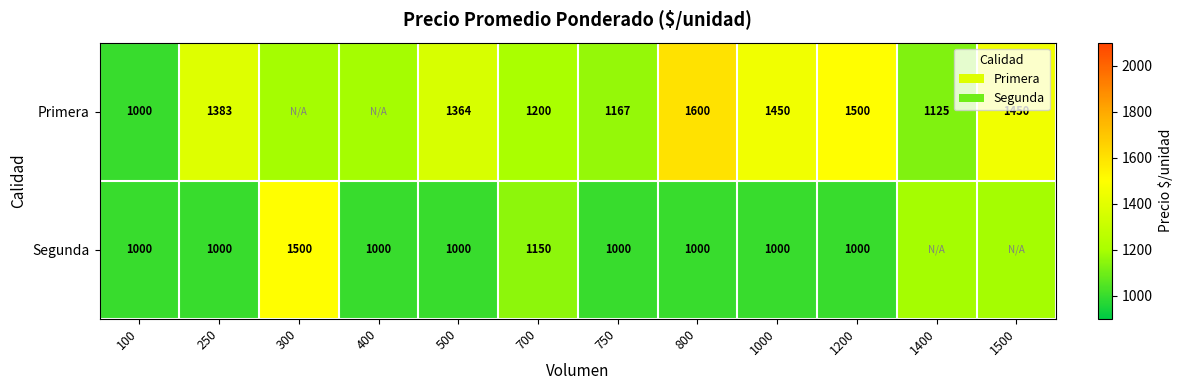

Is the value of Primera at 700 greater than the value of Segunda at 100?

Yes